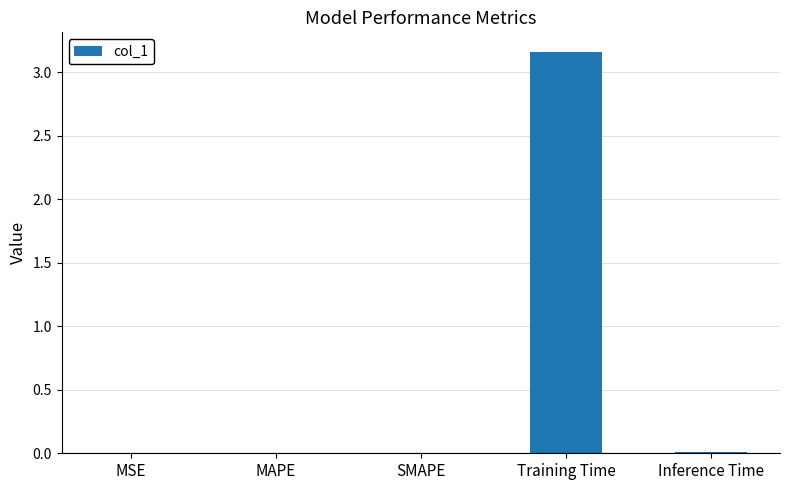

Count the number of data series in this chart.

1